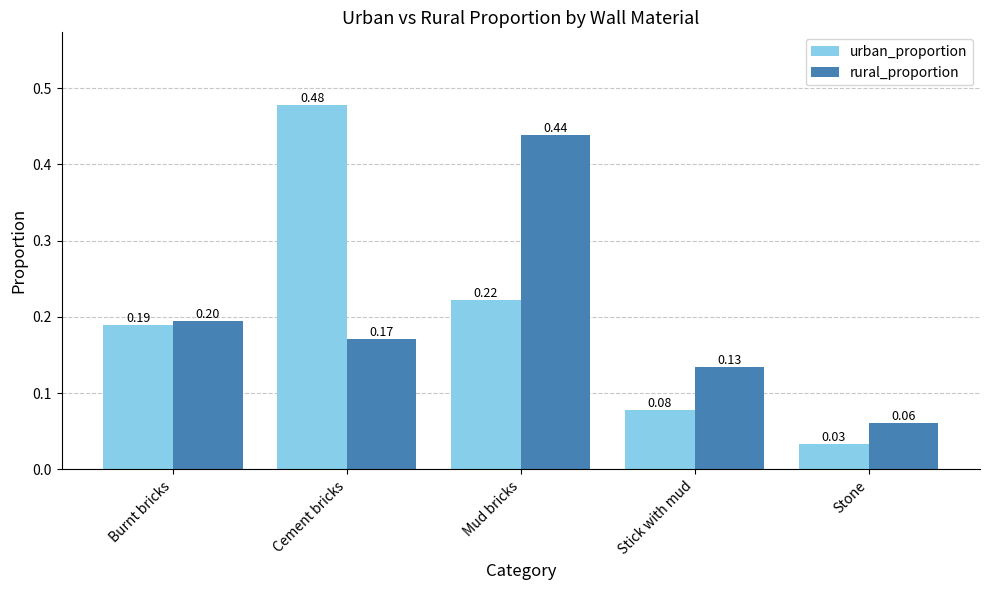

What is the sum of the rural_proportion values at Cement bricks and Mud bricks?

0.6